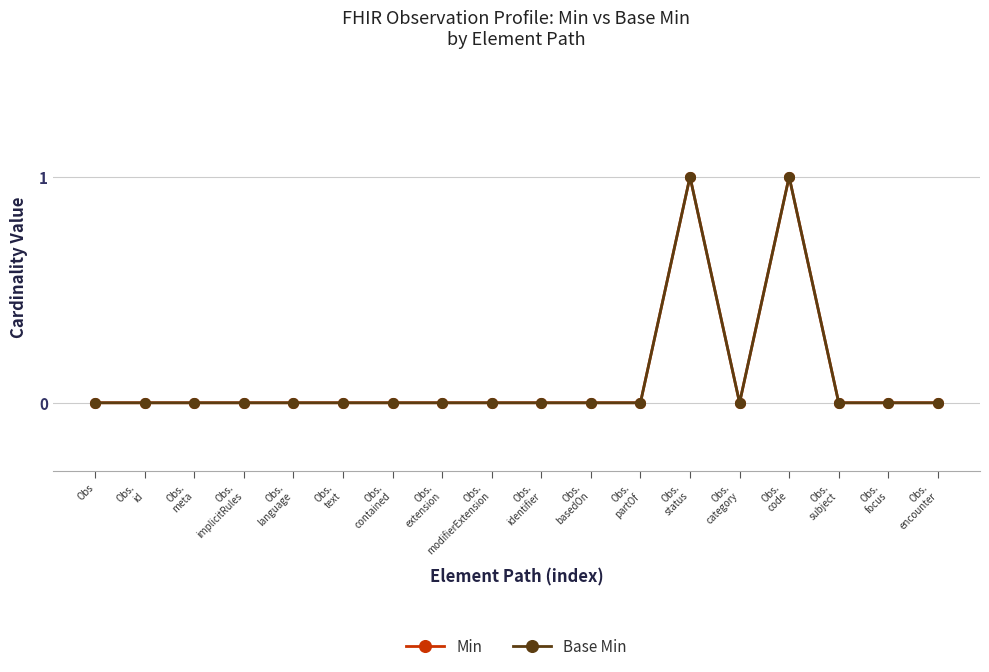

Does the chart have visible grid lines?

Yes